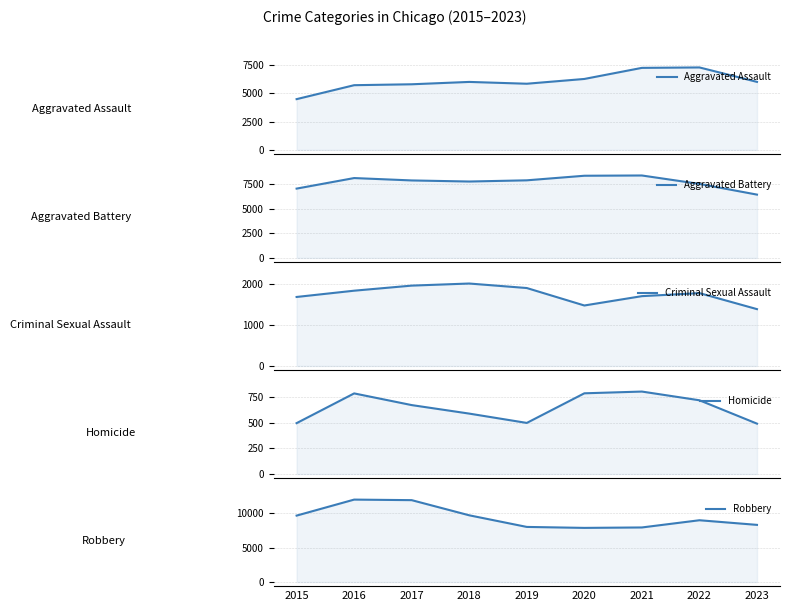

What is the difference between the highest and lowest values at 2020?

7533